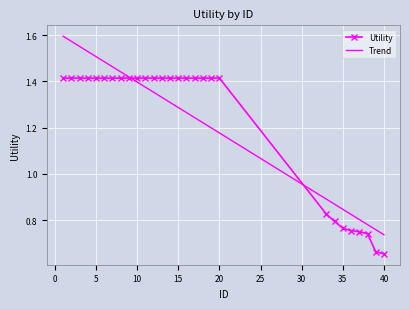

What is the difference between the second highest and minimum values?

0.8